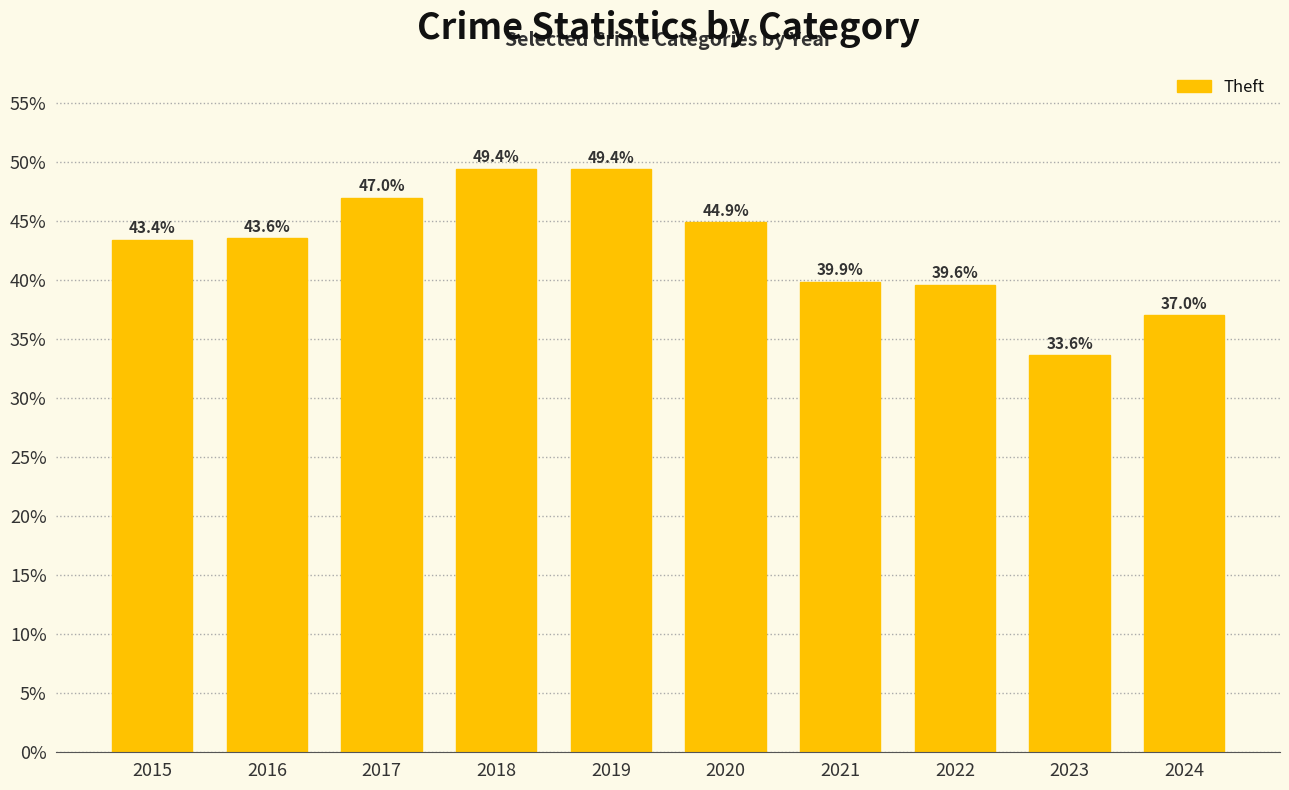

Which label corresponds to the smallest value in the chart?

2023